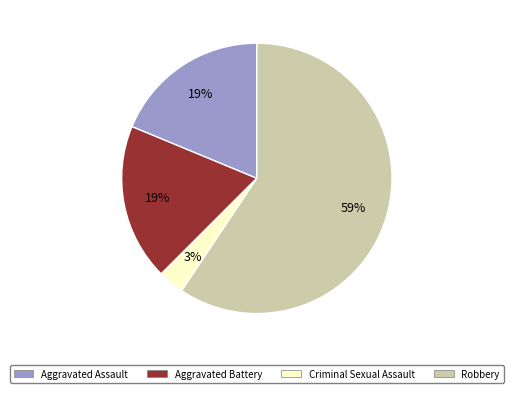

True or false: Aggravated Assault accounts for 5% of the total.

False